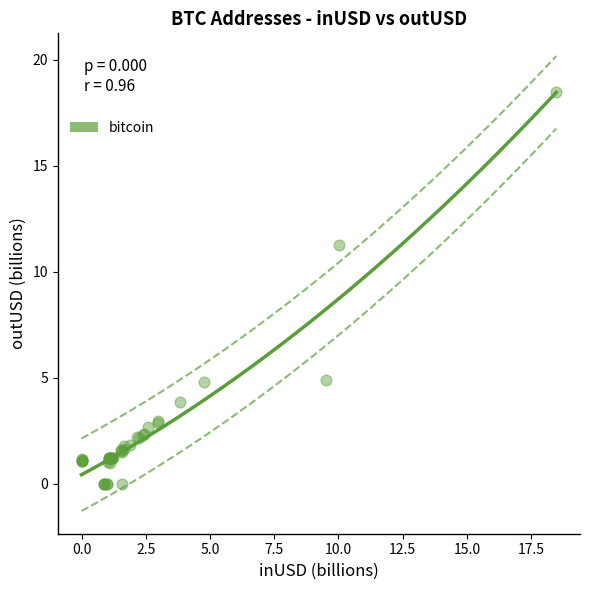

What Y value in the scatter plot is closest to 9?

11.3